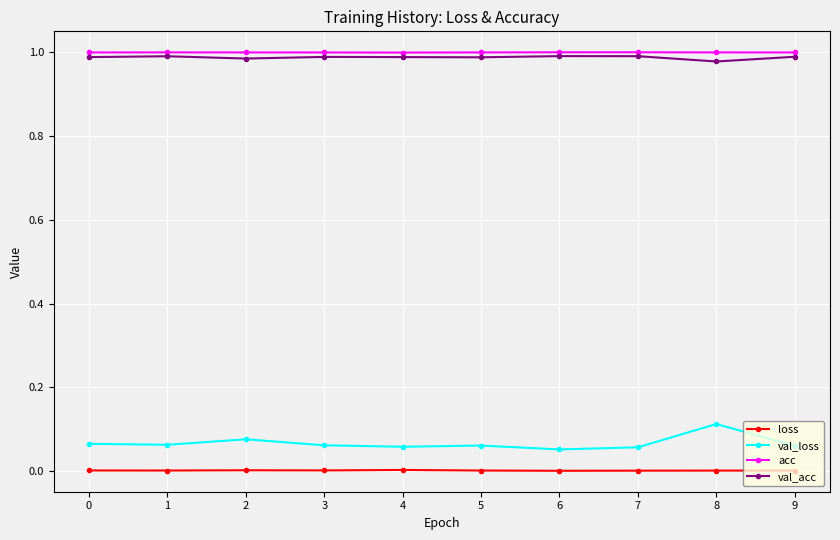

True or false: loss and acc intersect in this chart.

False